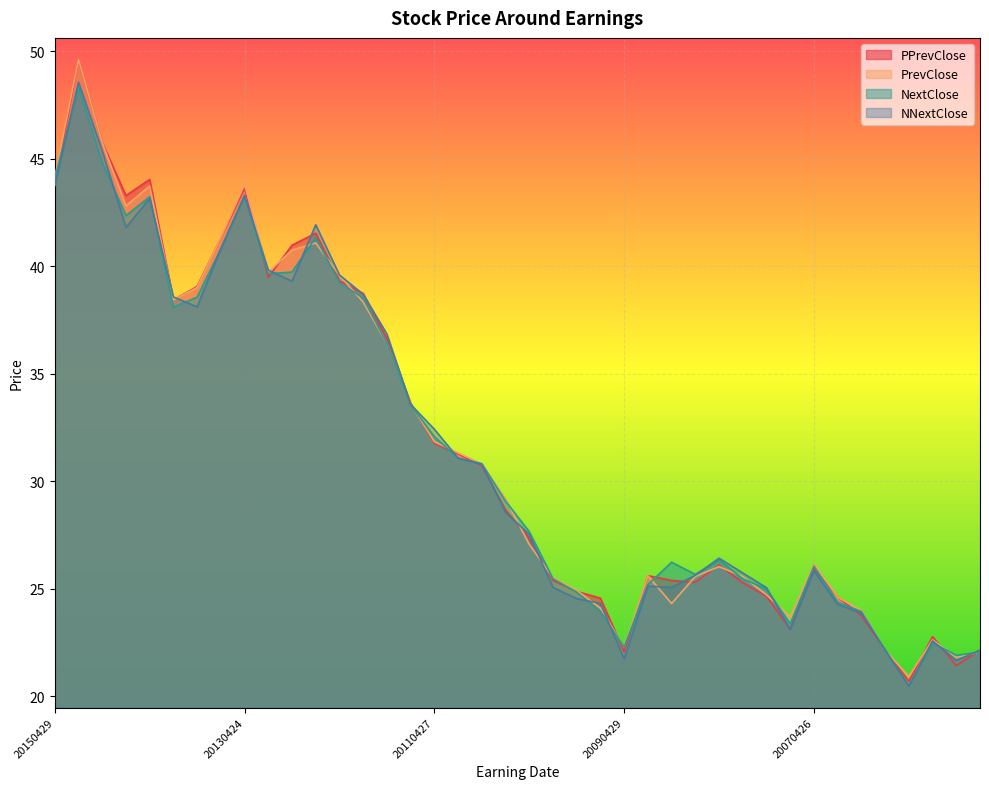

Which series ends up on top after the final intersection of NNextClose and PrevClose?

NNextClose